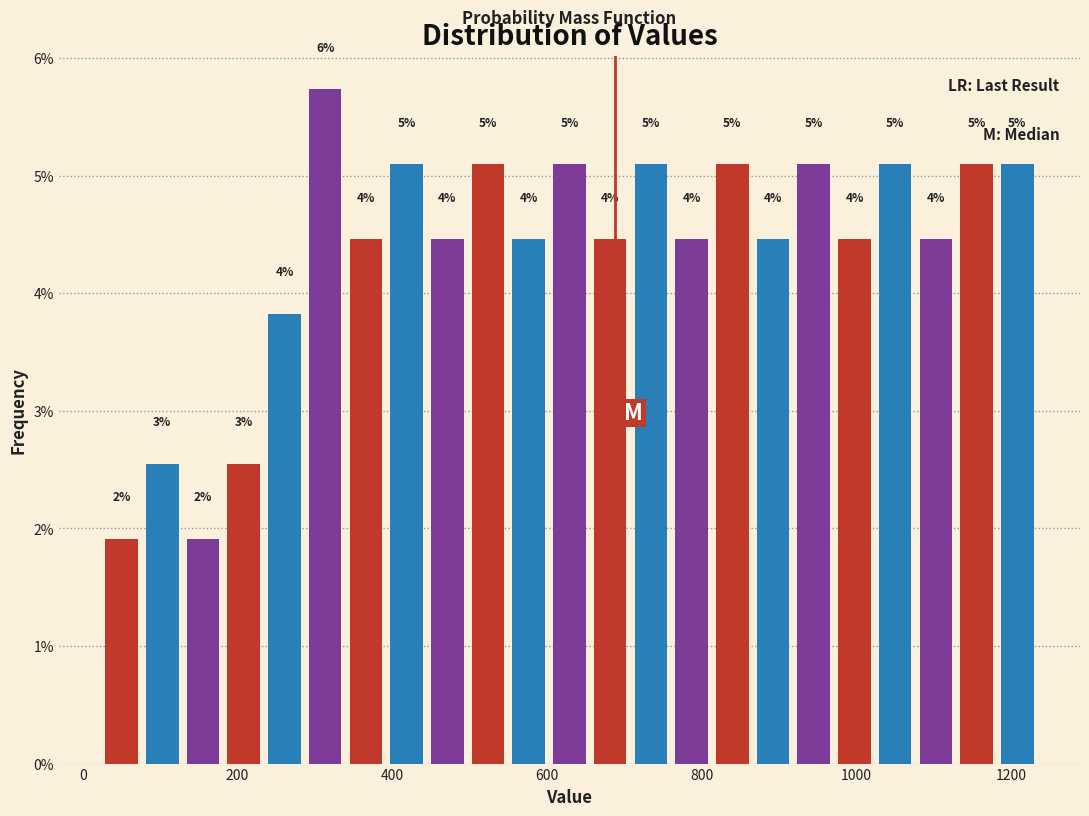

Around what value on the x-axis is the tallest bar? Give the approximate position of its centre, as read against the axis.

320